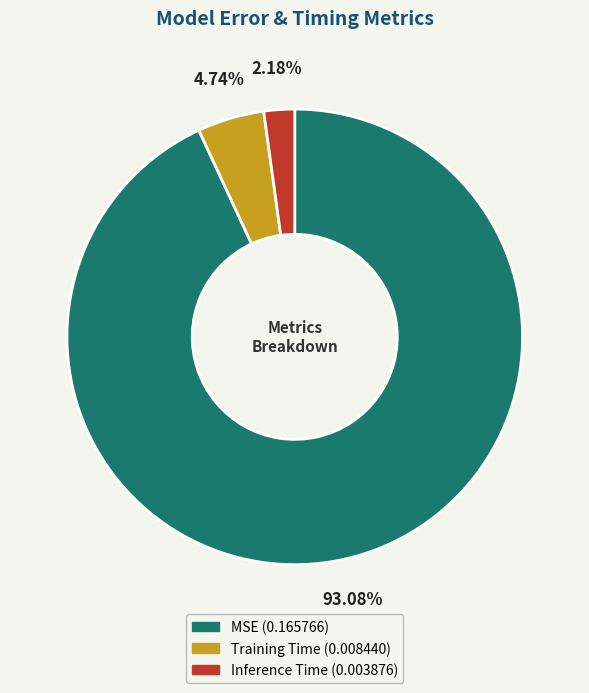

Which has a higher value, Training Time or Inference Time?

Training Time